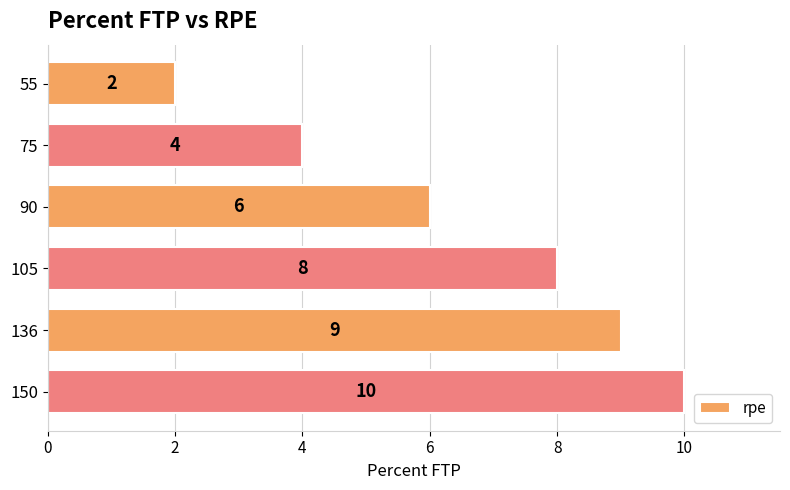

True or false: the data shows 9 at 136.

True